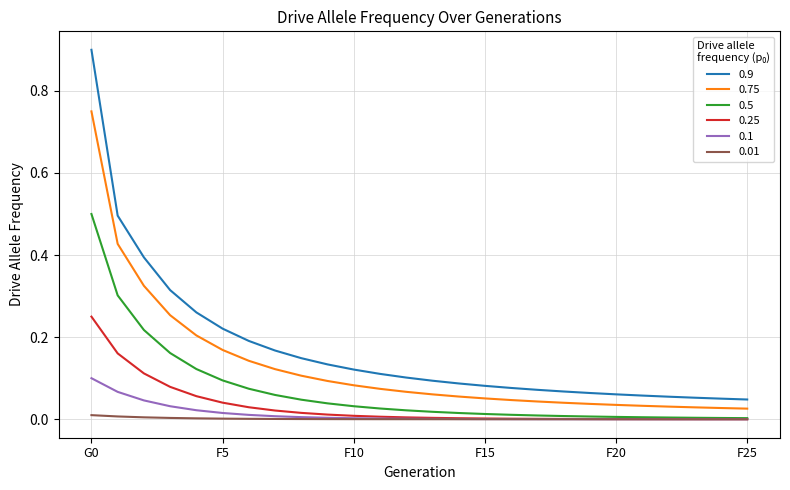

Is this an area chart (filled region under the line)?

No